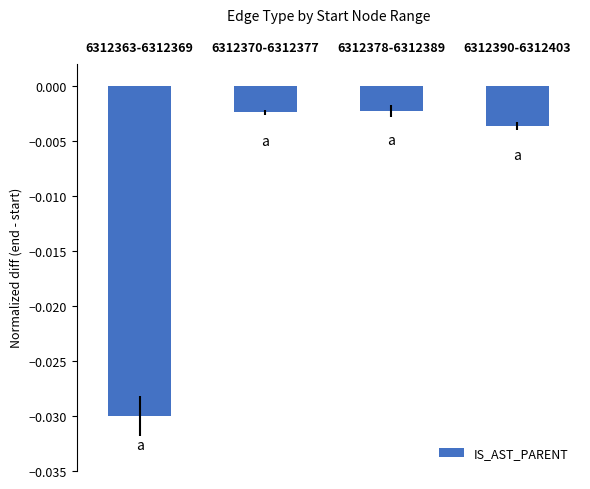

What is the label of the 3rd bar from the left?

6312378-6312389